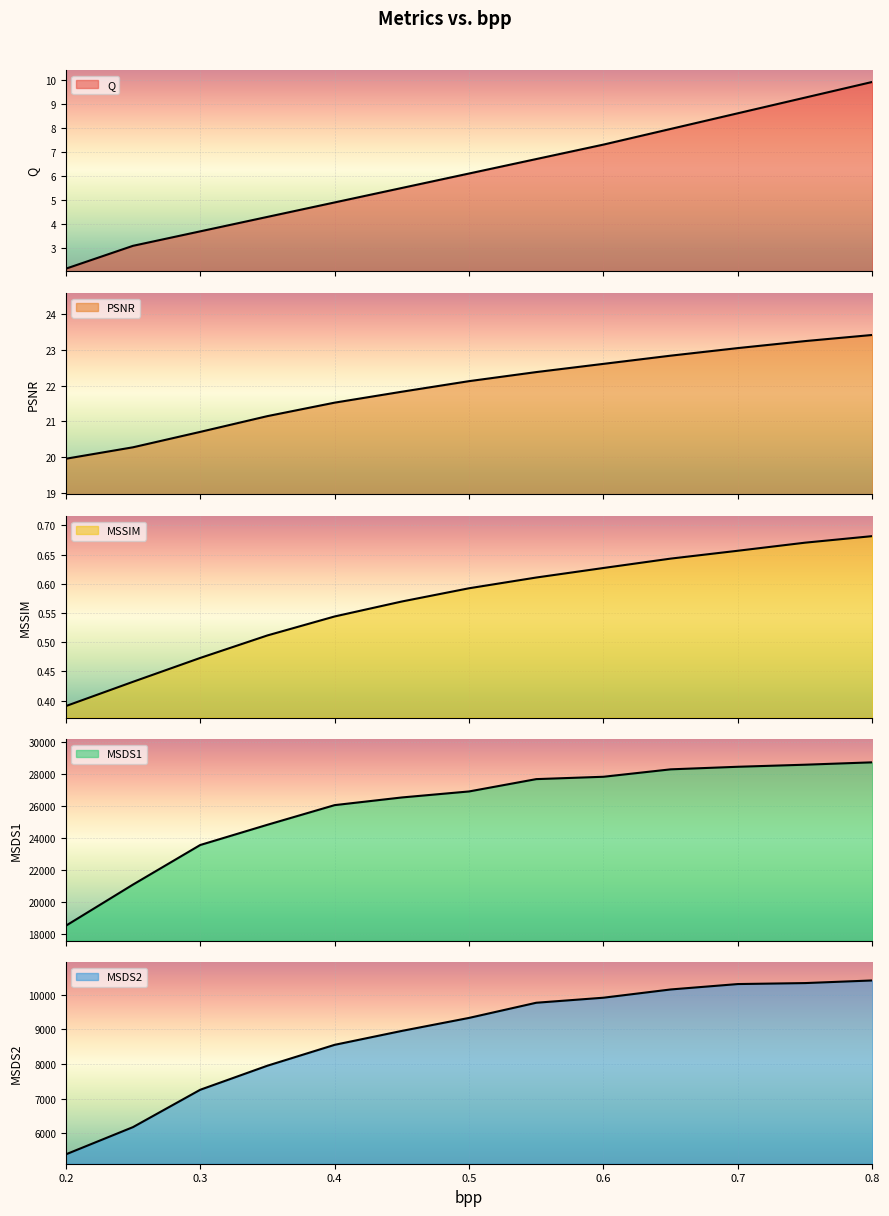

True or false: MSSIM has a value of 0.2 at 0.6.

False